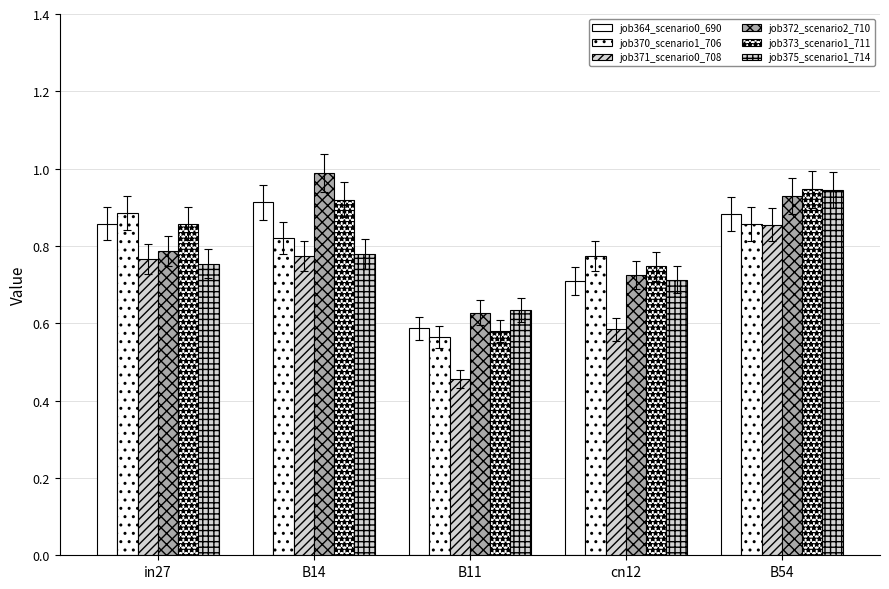

How many bars are there in total?

30